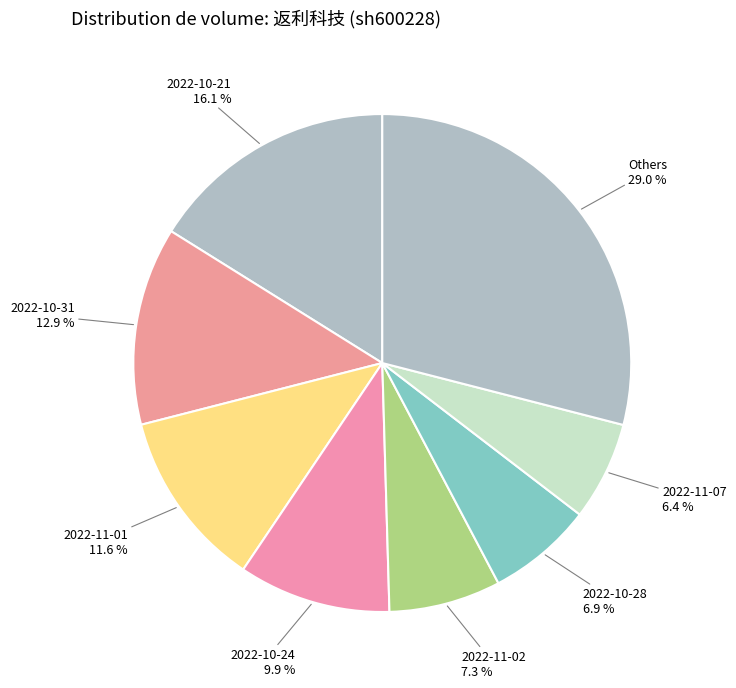

Count the number of slices in the pie.

8